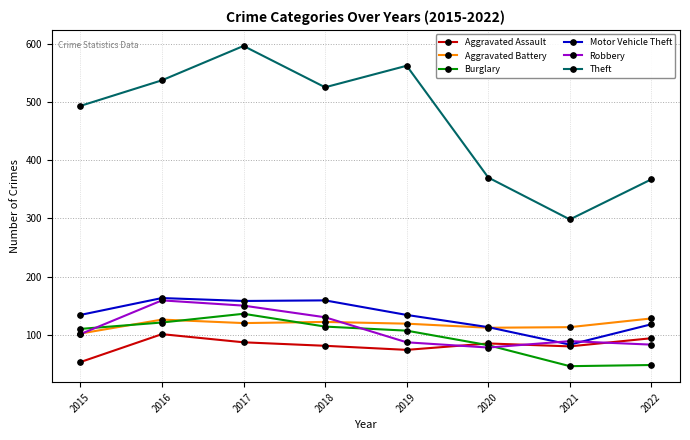

What are all the series names shown in the legend?

Aggravated Assault, Aggravated Battery, Burglary, Motor Vehicle Theft, Robbery, Theft